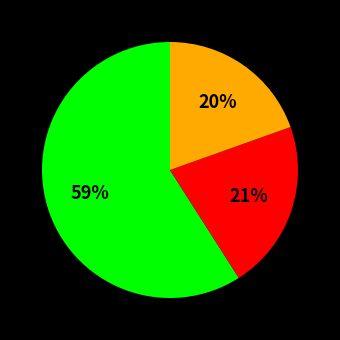

Count the number of slices in the pie.

3